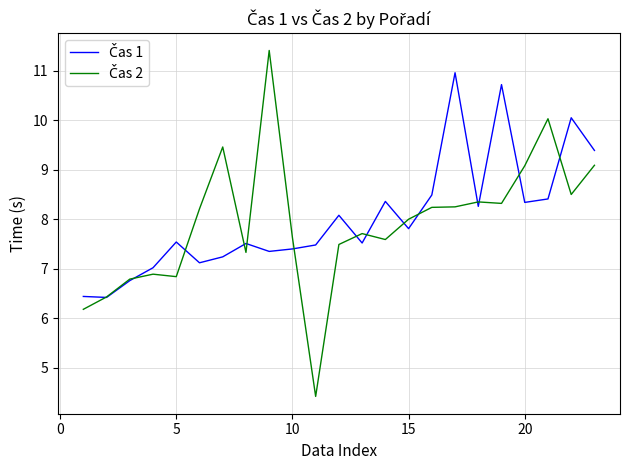

What is the greatest value displayed?

11.4